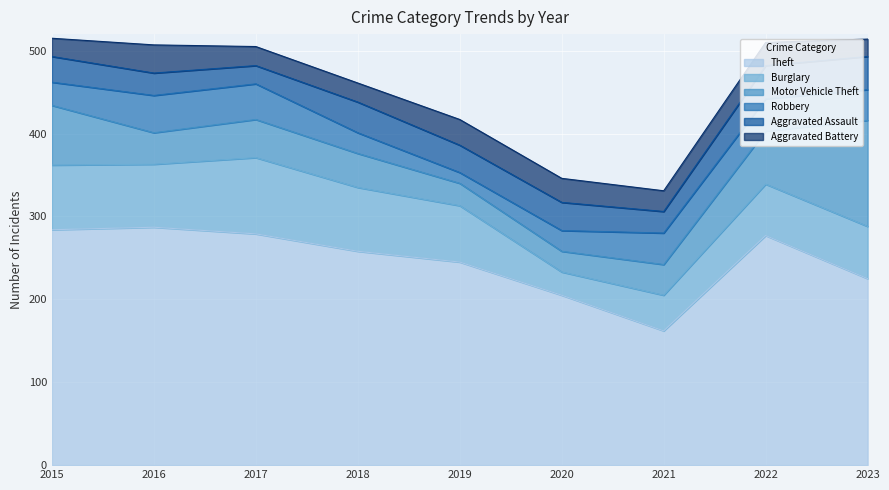

The Theft series shows 245 at 2019. True or false?

True